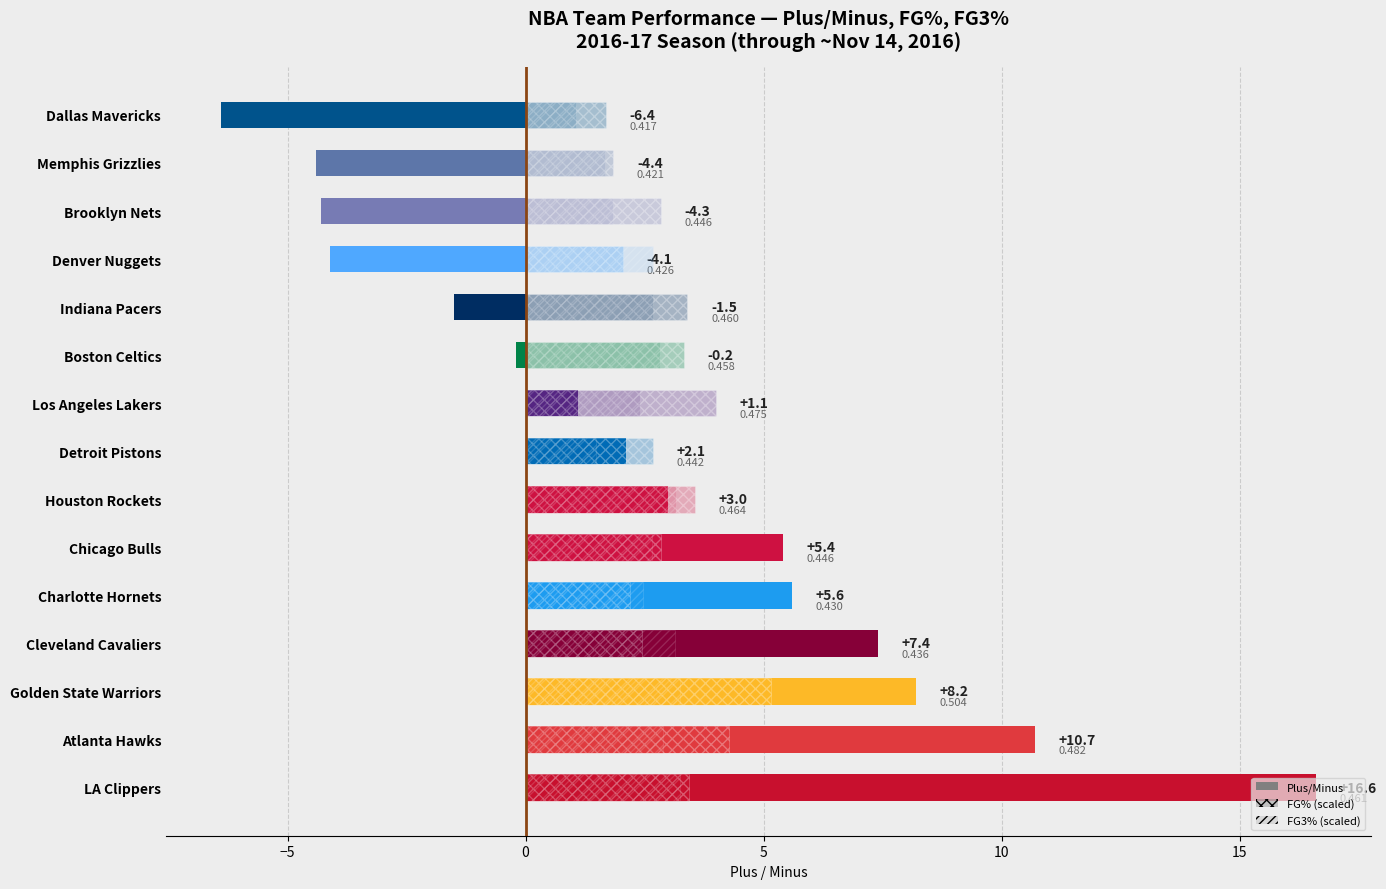

Is it true that FG% (scaled) equals 2.8 at Chicago Bulls?

True